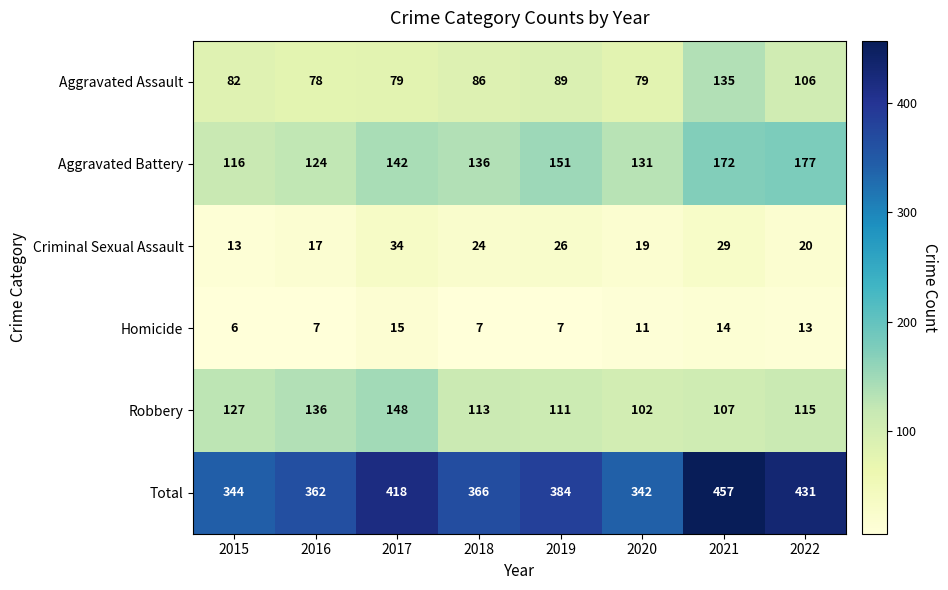

Which series has the largest total across all categories?

Total